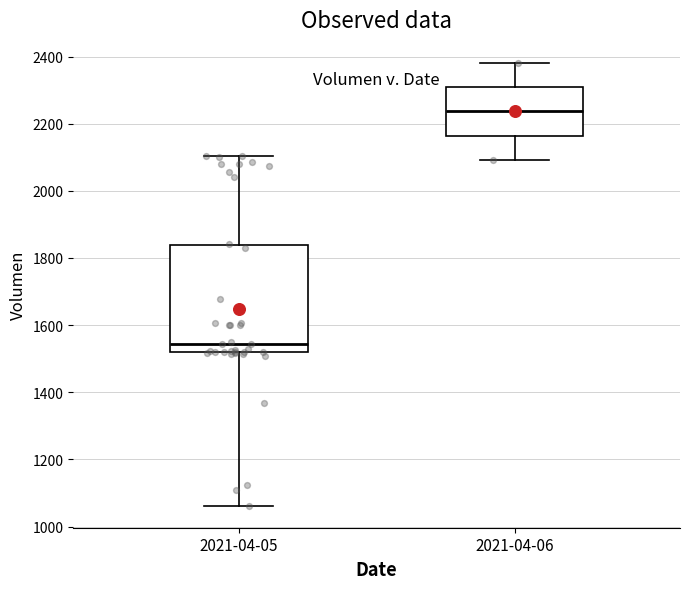

Which box's median line is the highest?

2021-04-06